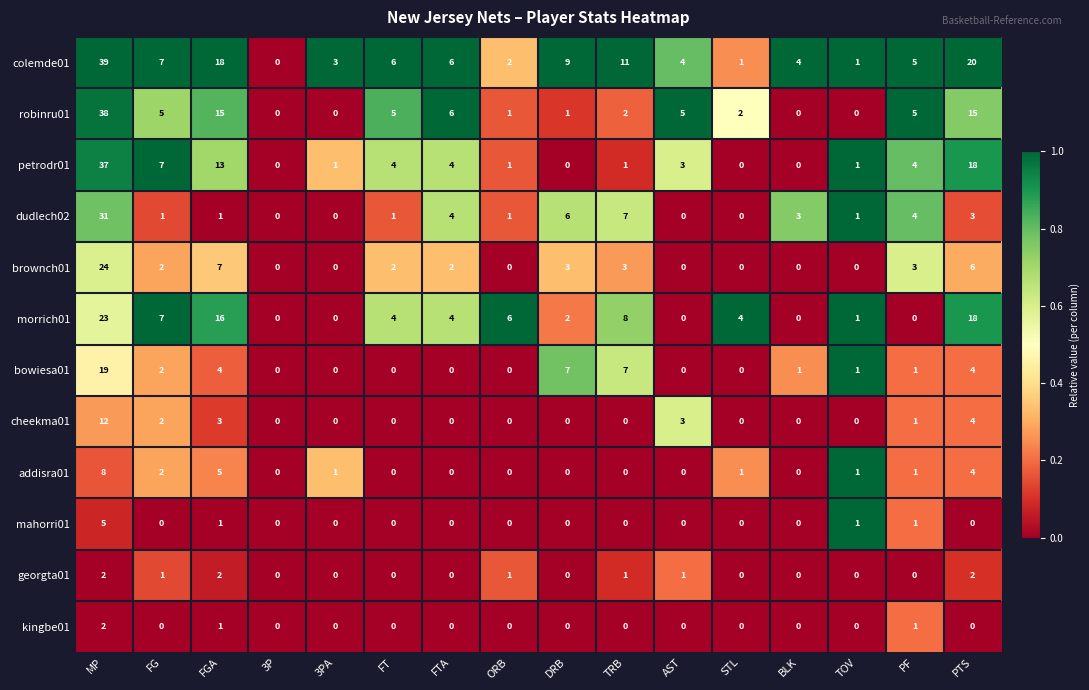

True or false: dudlech02 has a value of 1 at FTA.

False